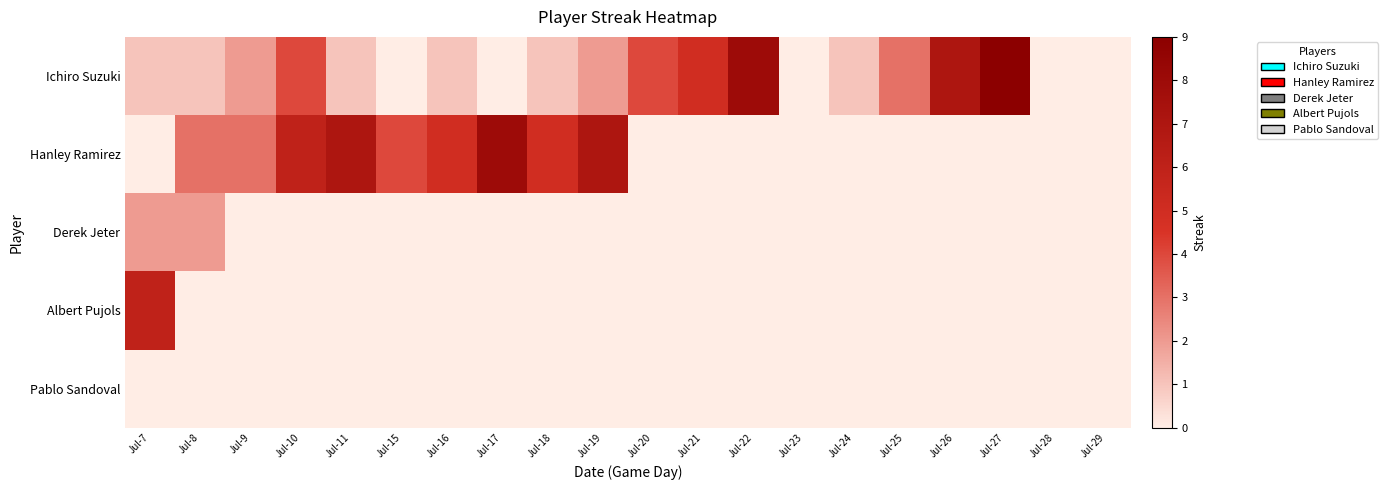

What is the total value across all series at Jul-26?

7